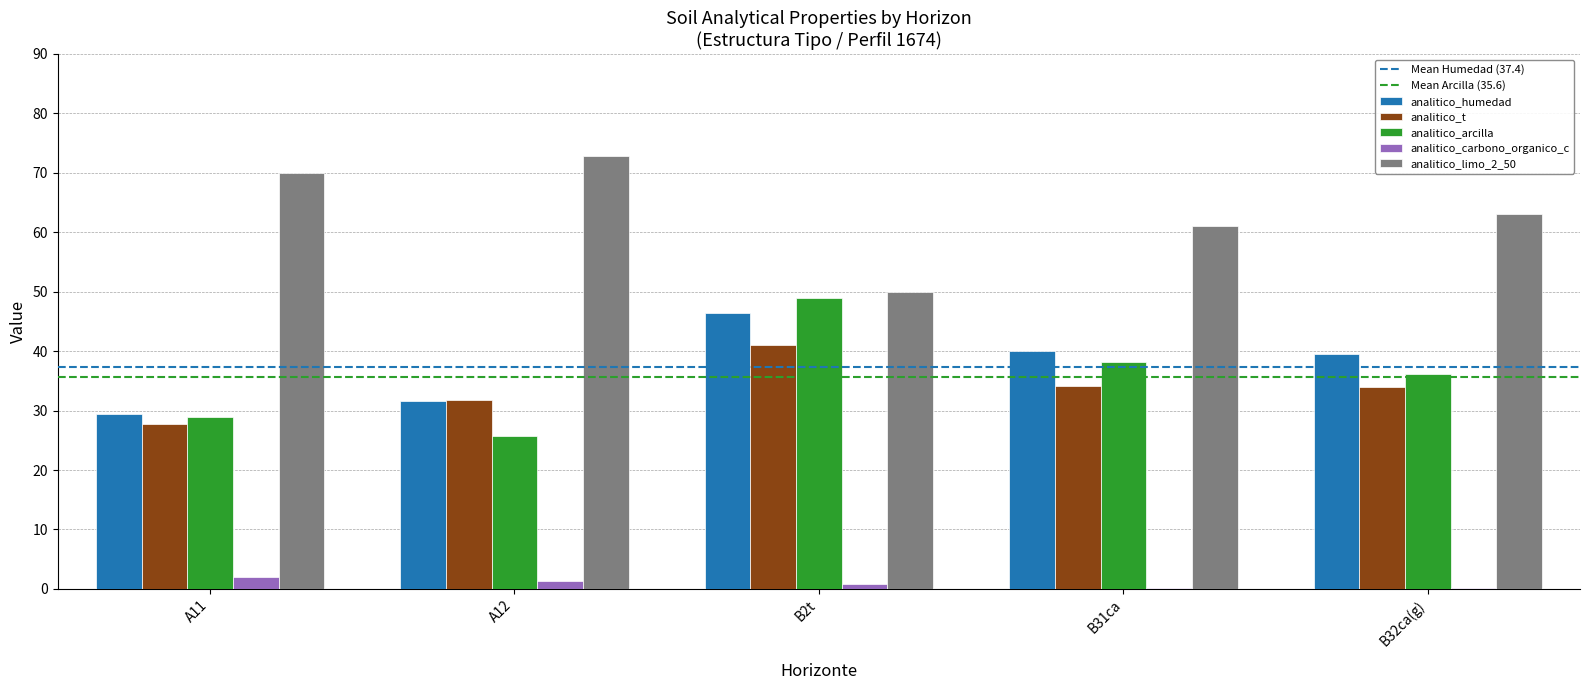

True or false: analitico_arcilla has a value of 38.1 at B31ca.

True